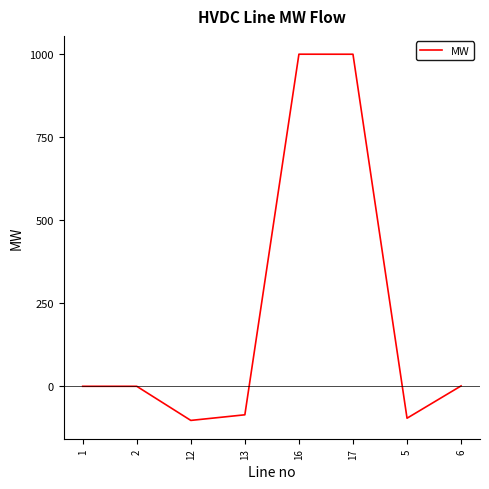

How many interior local valleys (lower than both neighbors) does the data have?

2